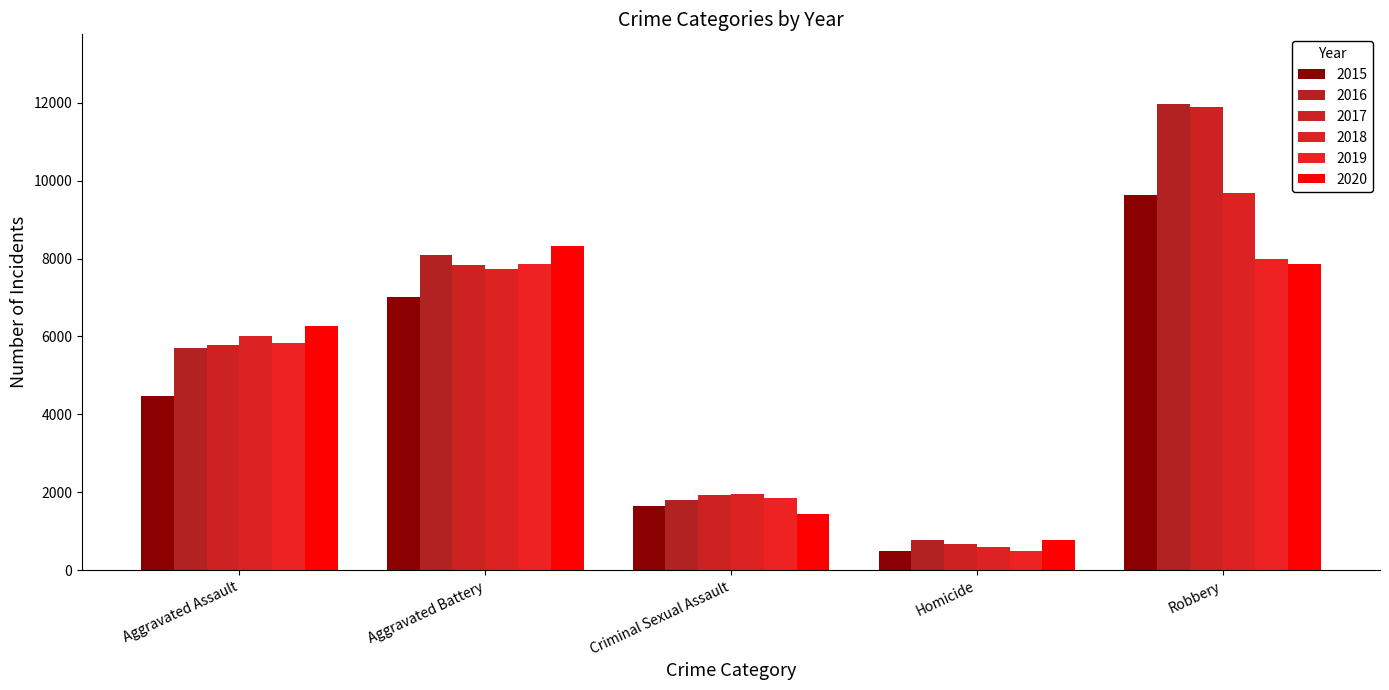

Reading left to right, extract all data points from this chart.

2015: 4480	7018	1660	496	9638
2016: 5712	8085	1815	786	11960
2017: 5793	7845	1935	672	11880
2018: 6001	7735	1968	589	9679
2019: 5840	7857	1866	498	7994
2020: 6263	8319	1443	787	7855